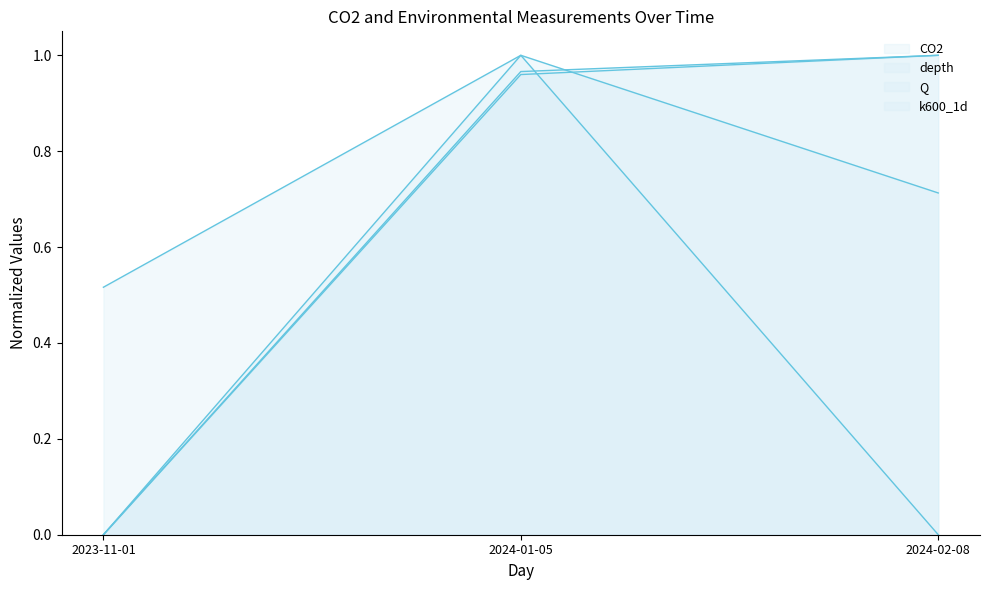

Reading left to right, transcribe all the data shown in this chart.

CO2: 2023-11-01=0.5	2024-01-05=1.0	2024-02-08=0.0
depth: 2023-11-01=0.0	2024-01-05=1.0	2024-02-08=1.0
Q: 2023-11-01=0.0	2024-01-05=1.0	2024-02-08=1.0
k600_1d: 2023-11-01=0.0	2024-01-05=1.0	2024-02-08=0.7